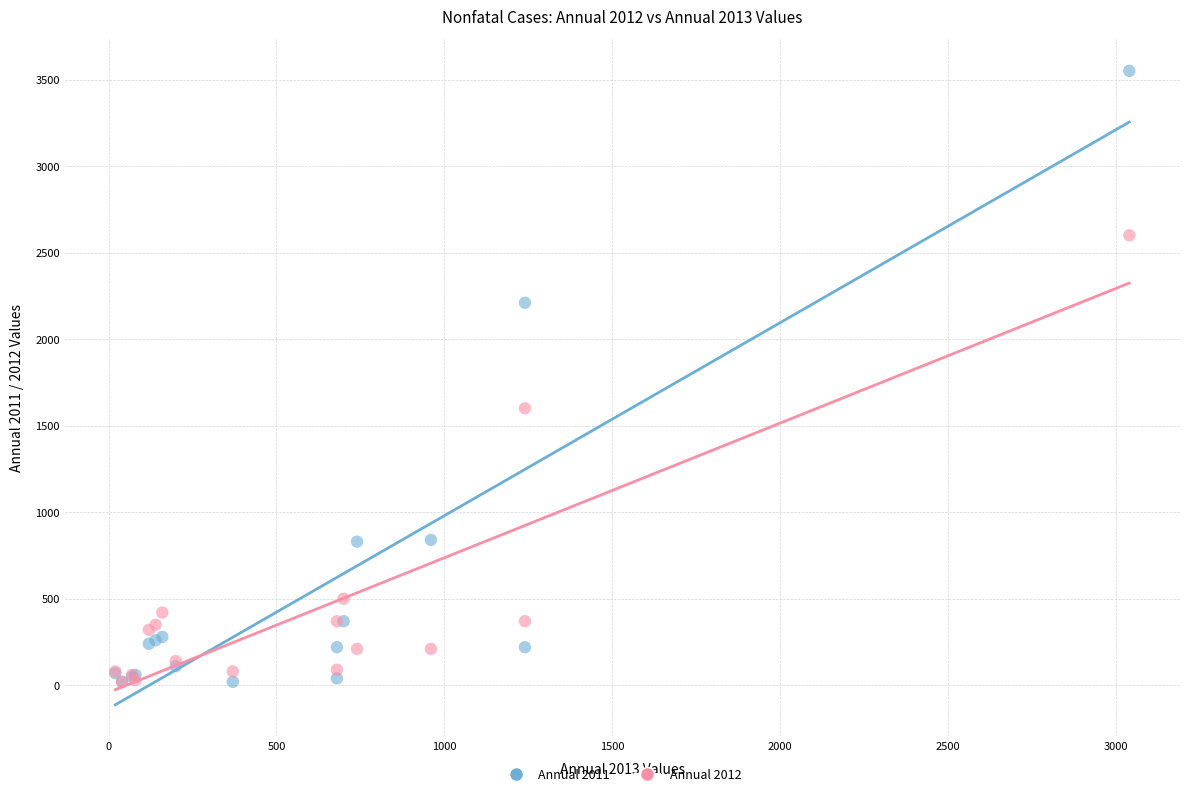

In the Annual 2011 series, what Y value is closest to 1785?

2210